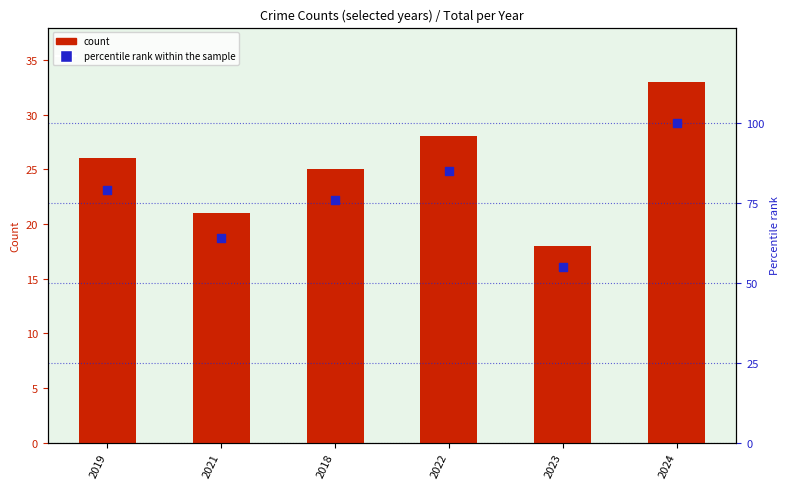

Which series has the largest Y range (max minus min)?

percentile rank within the sample